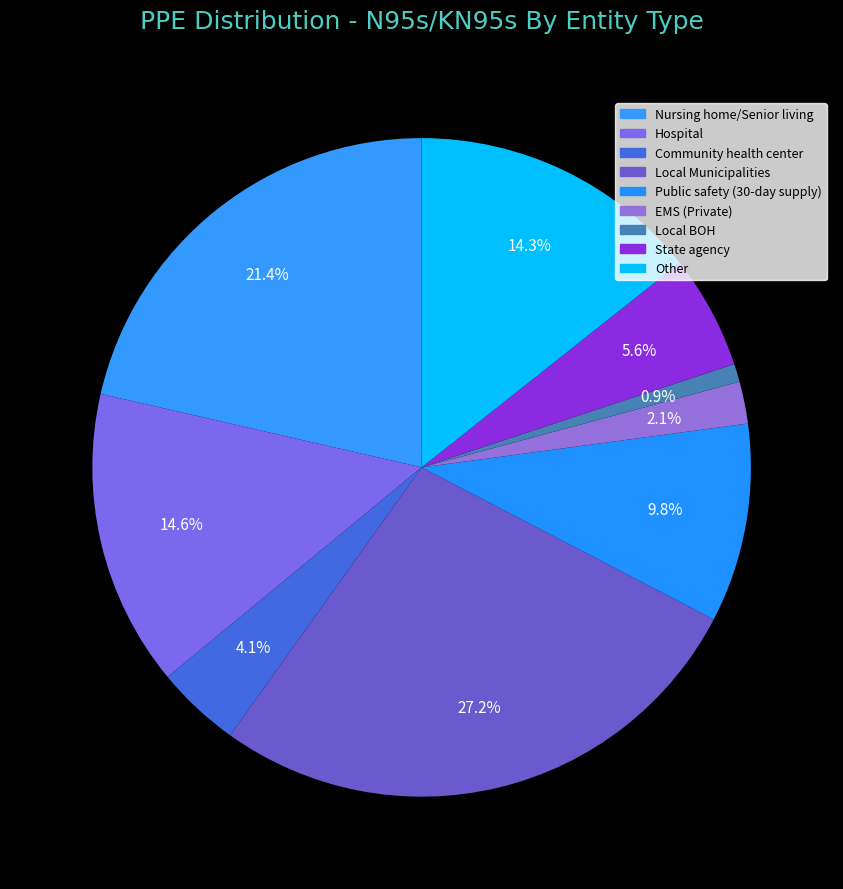

How many segments does this pie chart have?

9